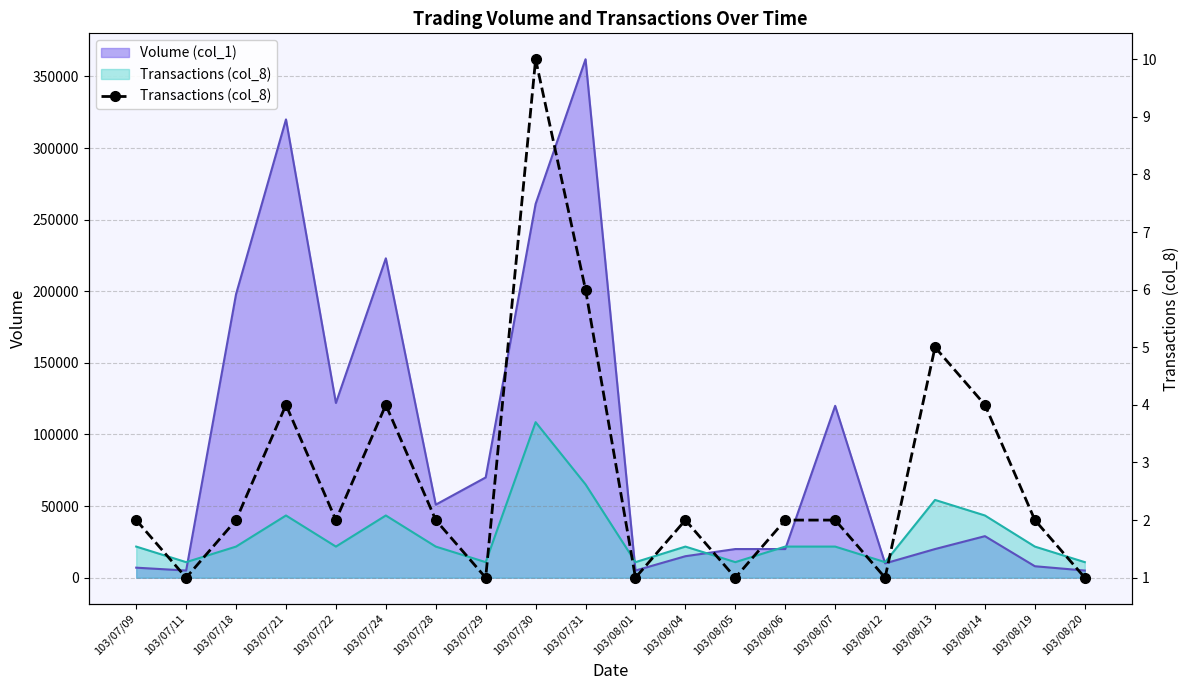

What is the difference between the maximum and second lowest values?

9